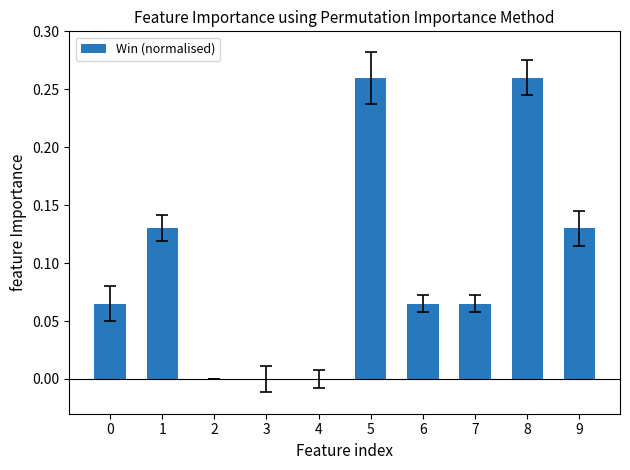

What is the sum of all values?

1.0